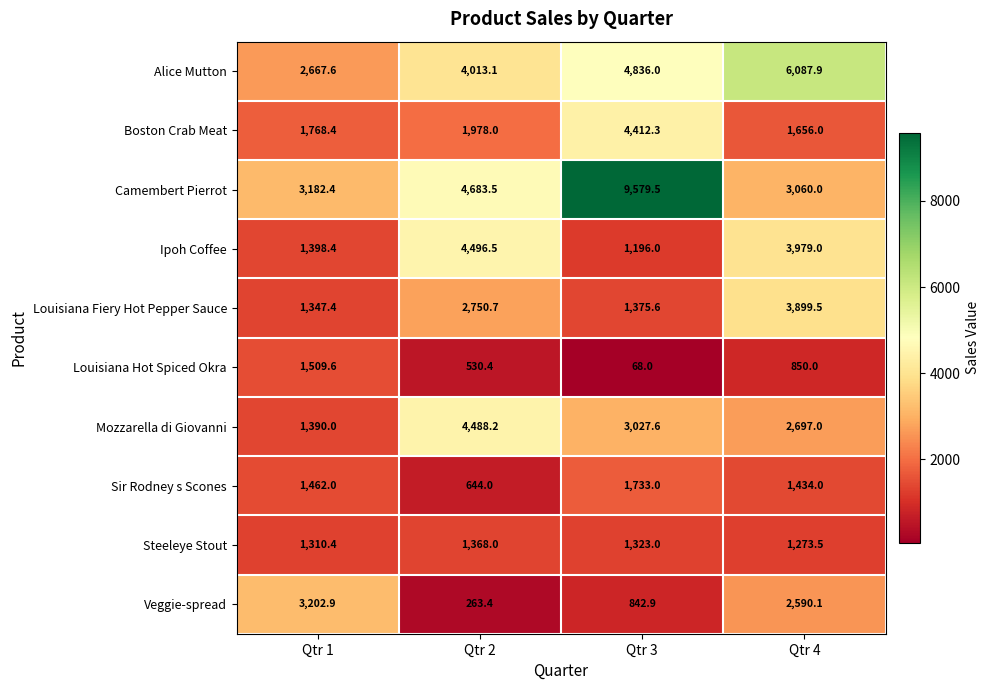

What is the spread (max minus min) of values at Qtr 1?

1892.5